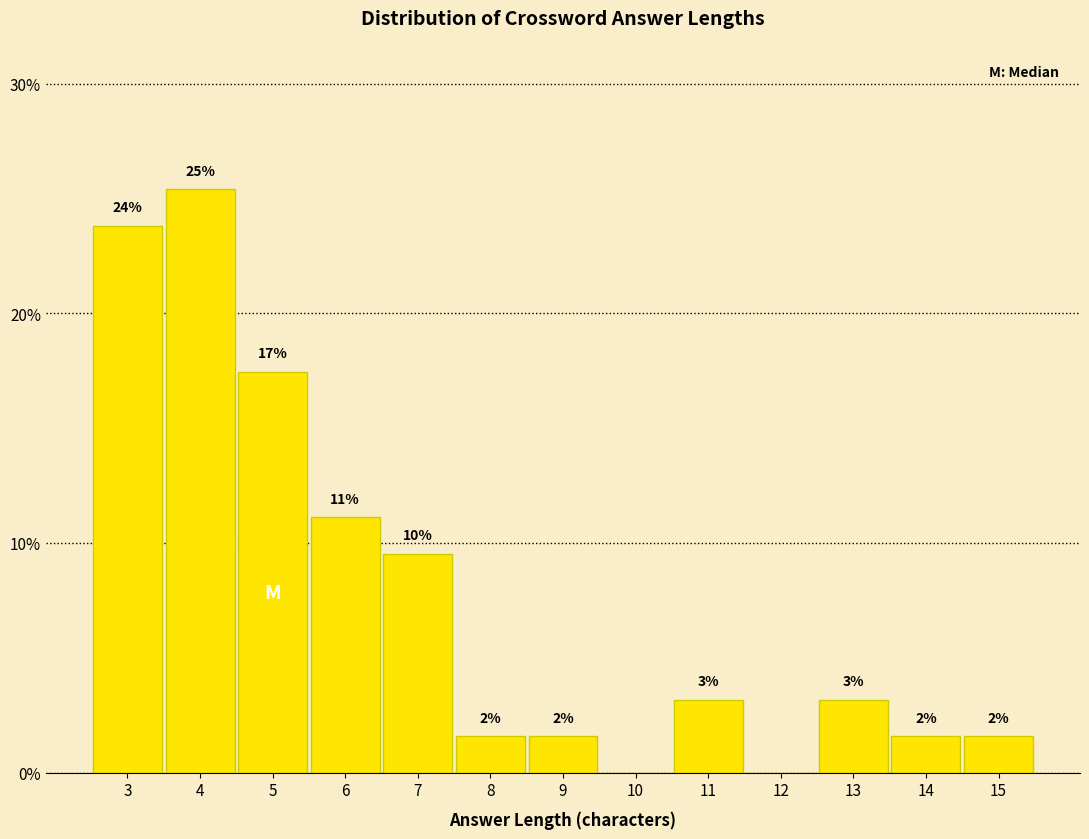

Are the bars horizontal?

No